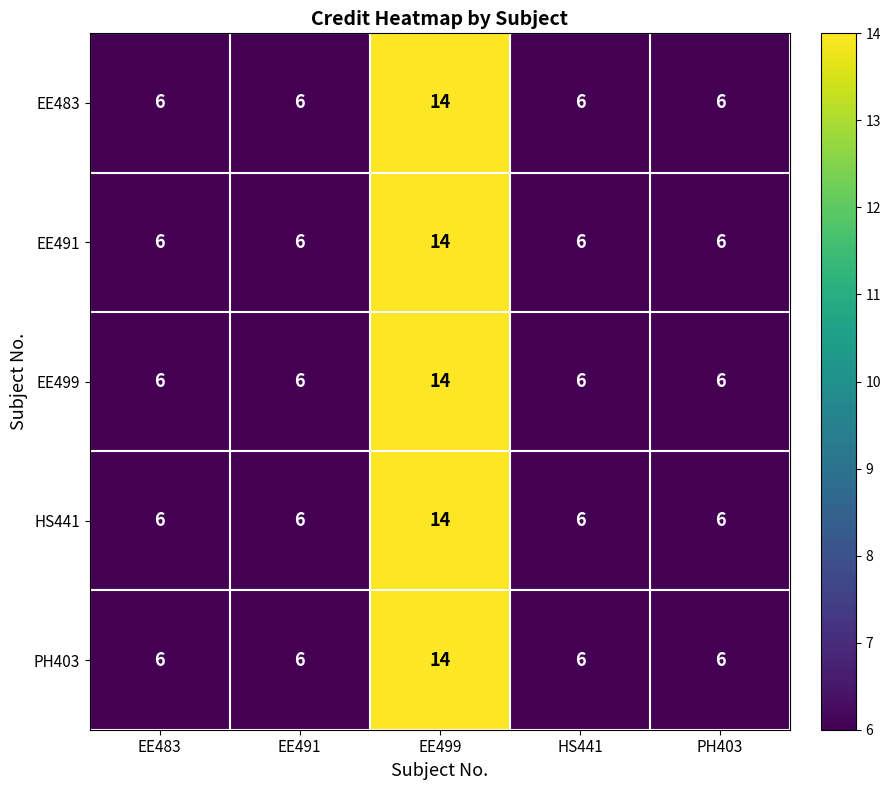

How many HS441 values are between 6 and 7?

4